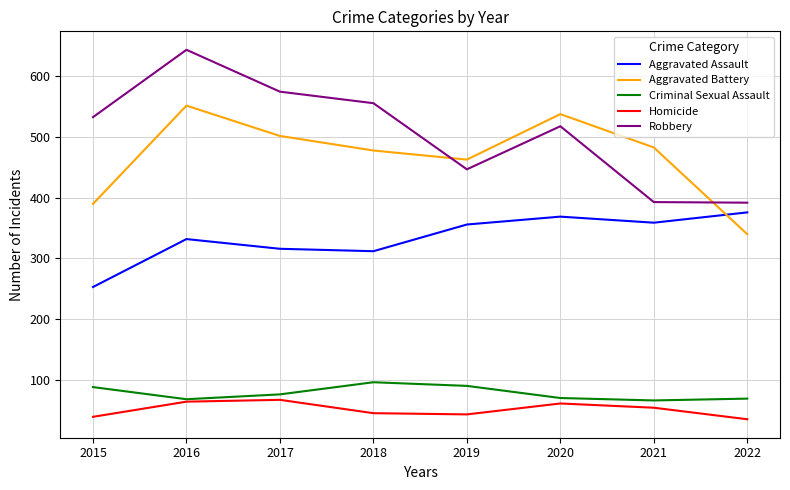

At which label does Aggravated Battery reach its minimum?

2022